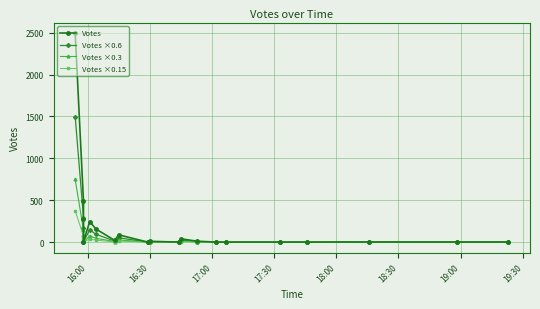

At how many categories does at least one series exceed 1104?

1